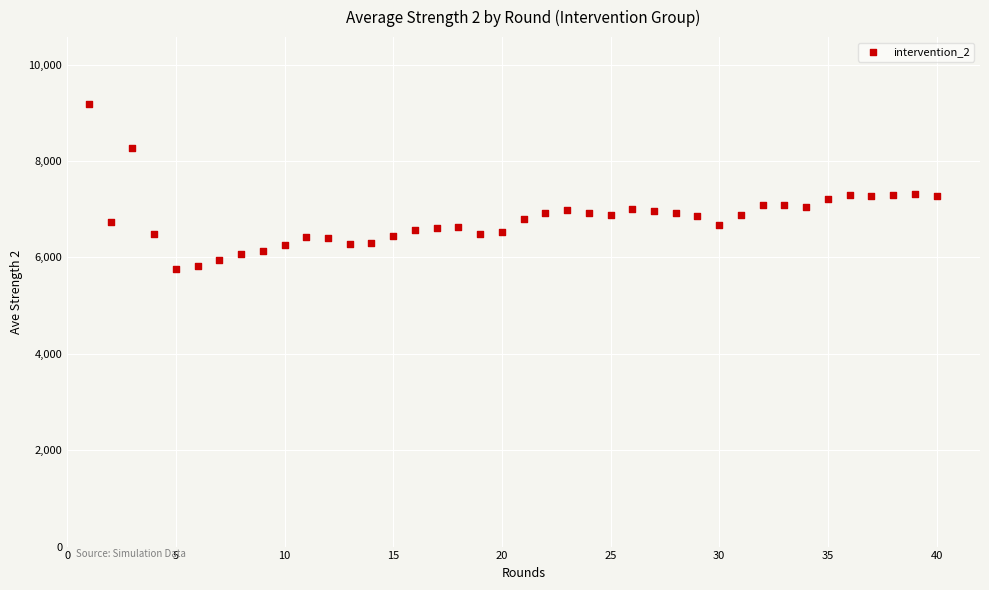

What is the range of Y values (max minus min)?

3429.6